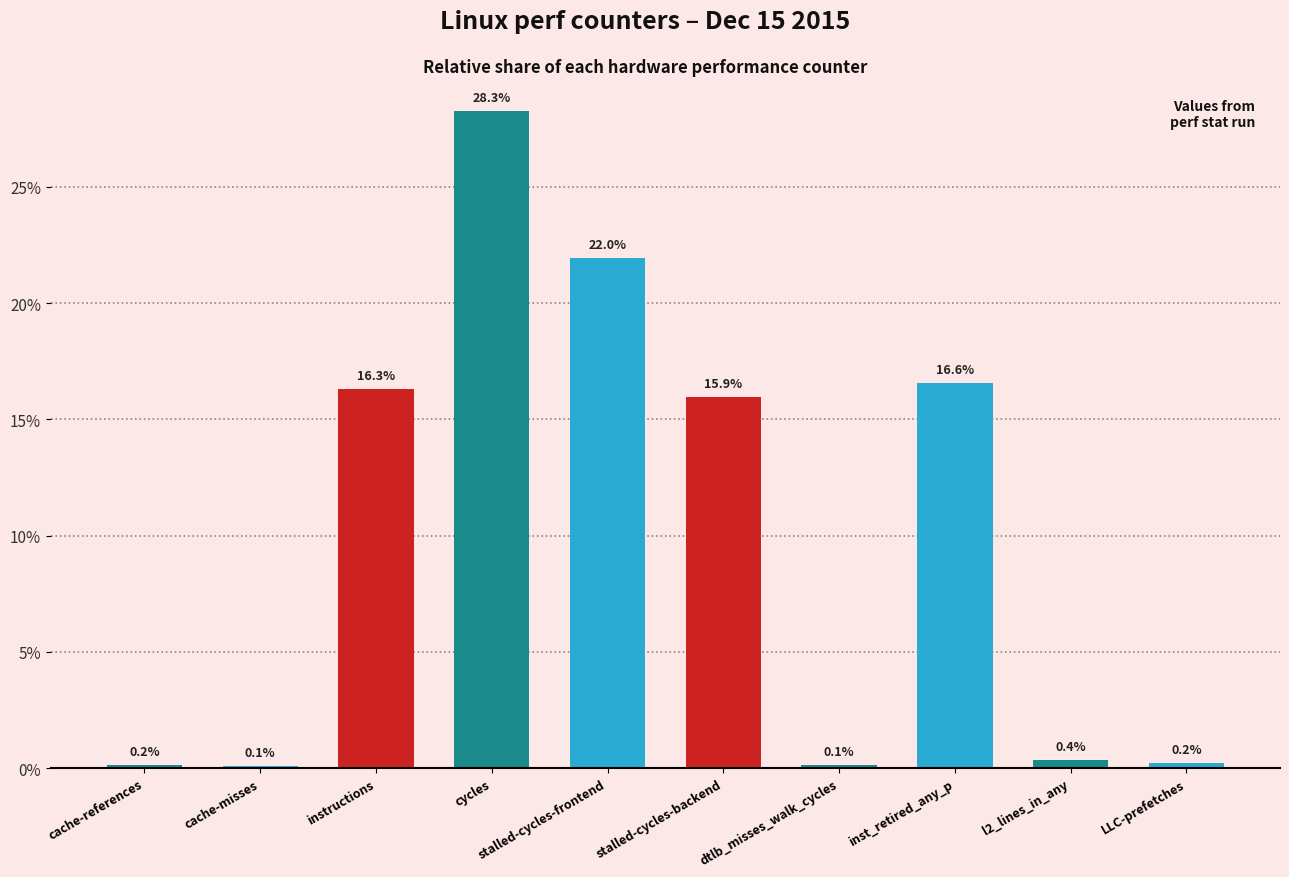

How many data points are less than 15?

5